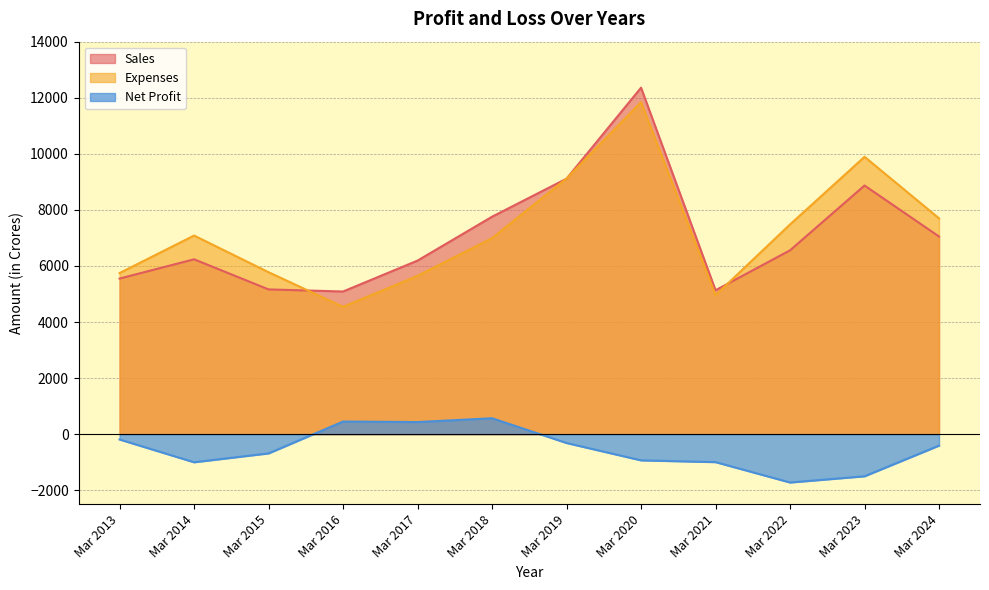

Between Mar 2018 and Mar 2021, which series saw the biggest shift?

Sales